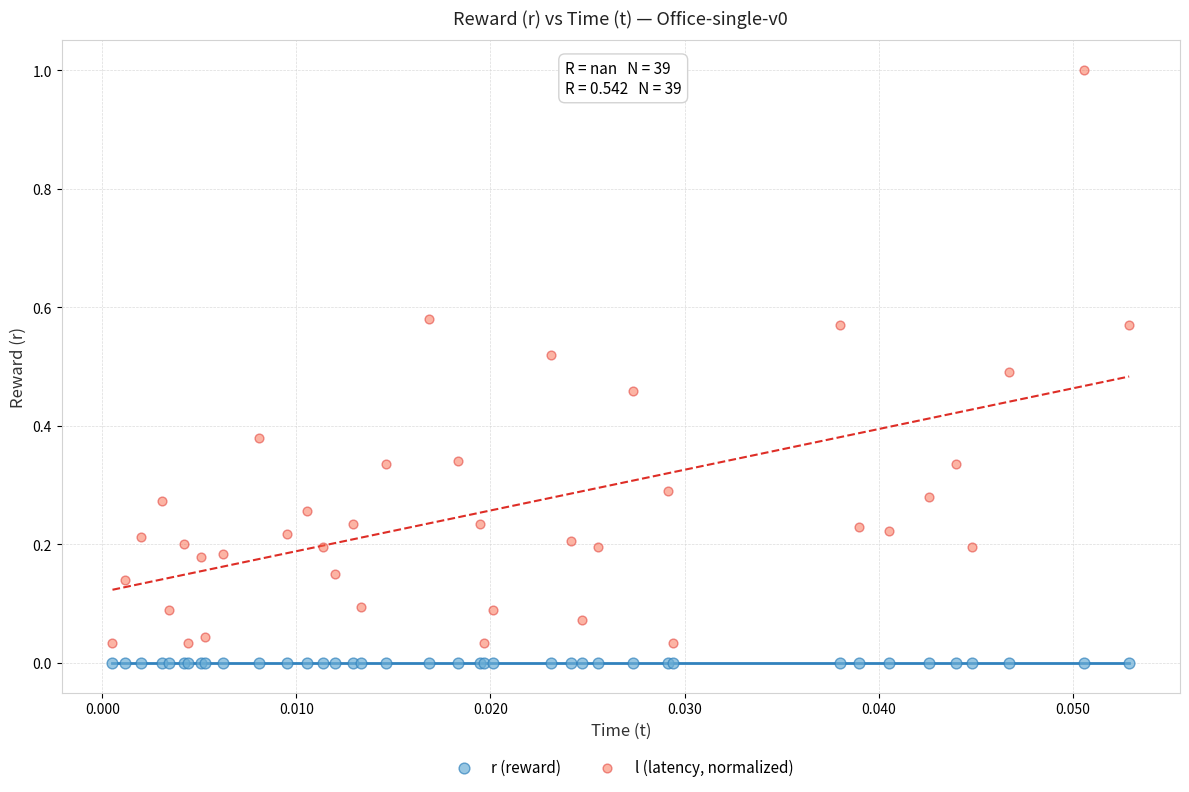

What are all the series names shown in the legend?

r (reward), l (latency, normalized)